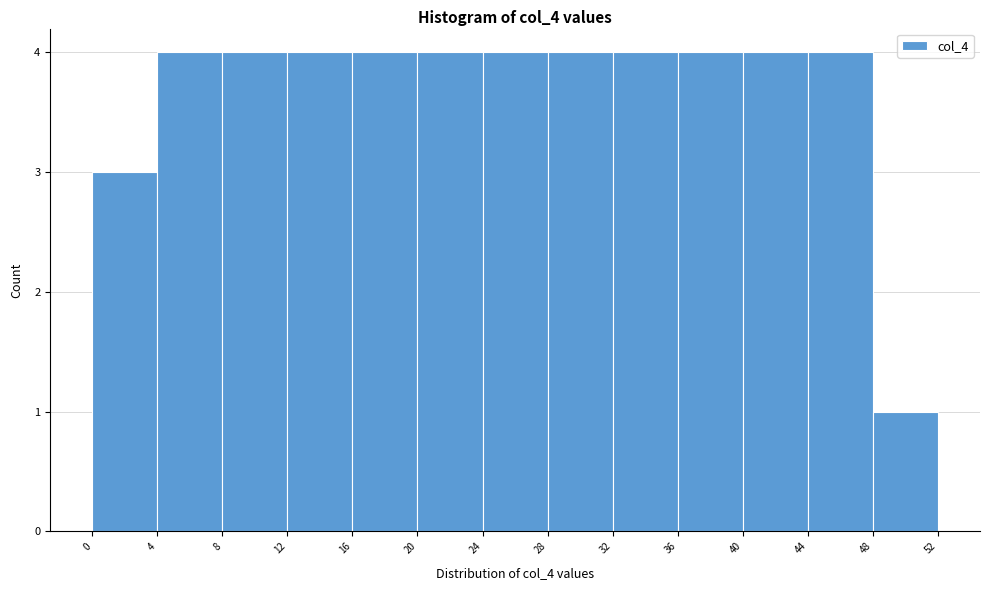

Reading left to right, list every bar in this chart as the range it spans on the x-axis followed by its height. The values are not printed on the chart, so give them approximately, as read against the axis.

0 to 4: 3
4 to 8: 4
8 to 12: 4
12 to 16: 4
16 to 20: 4
20 to 24: 4
24 to 28: 4
28 to 32: 4
32 to 36: 4
36 to 40: 4
40 to 44: 4
44 to 48: 4
48 to 52: 1